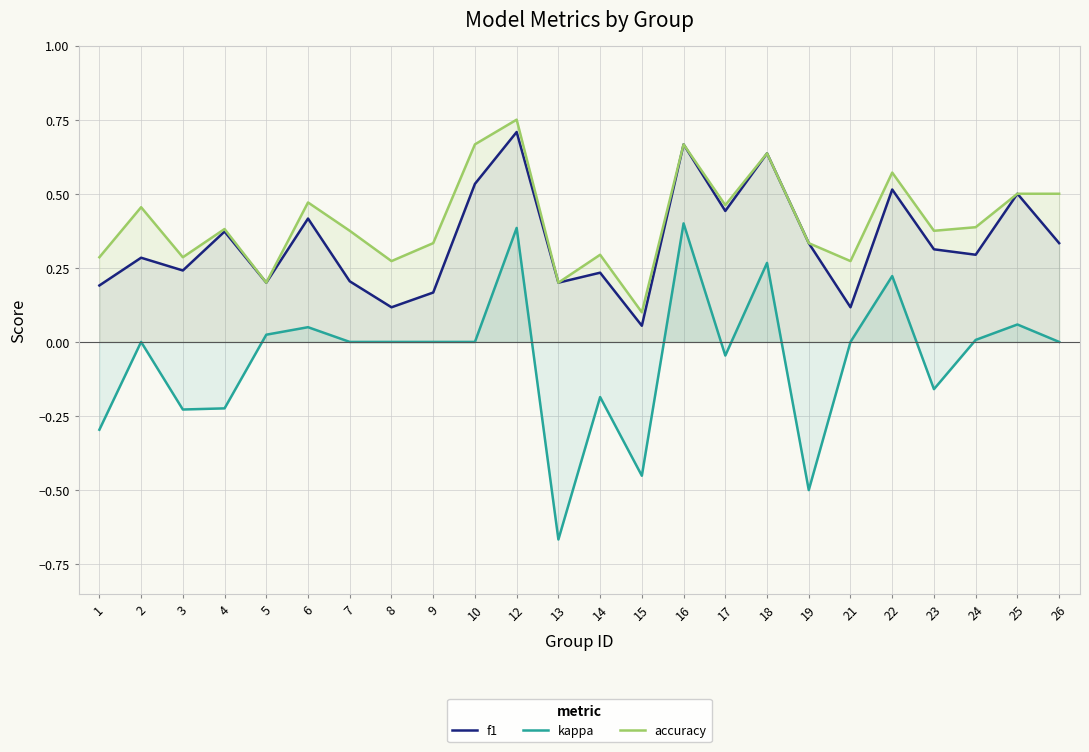

True or false: f1 has a value of 0.2 at 19.

False